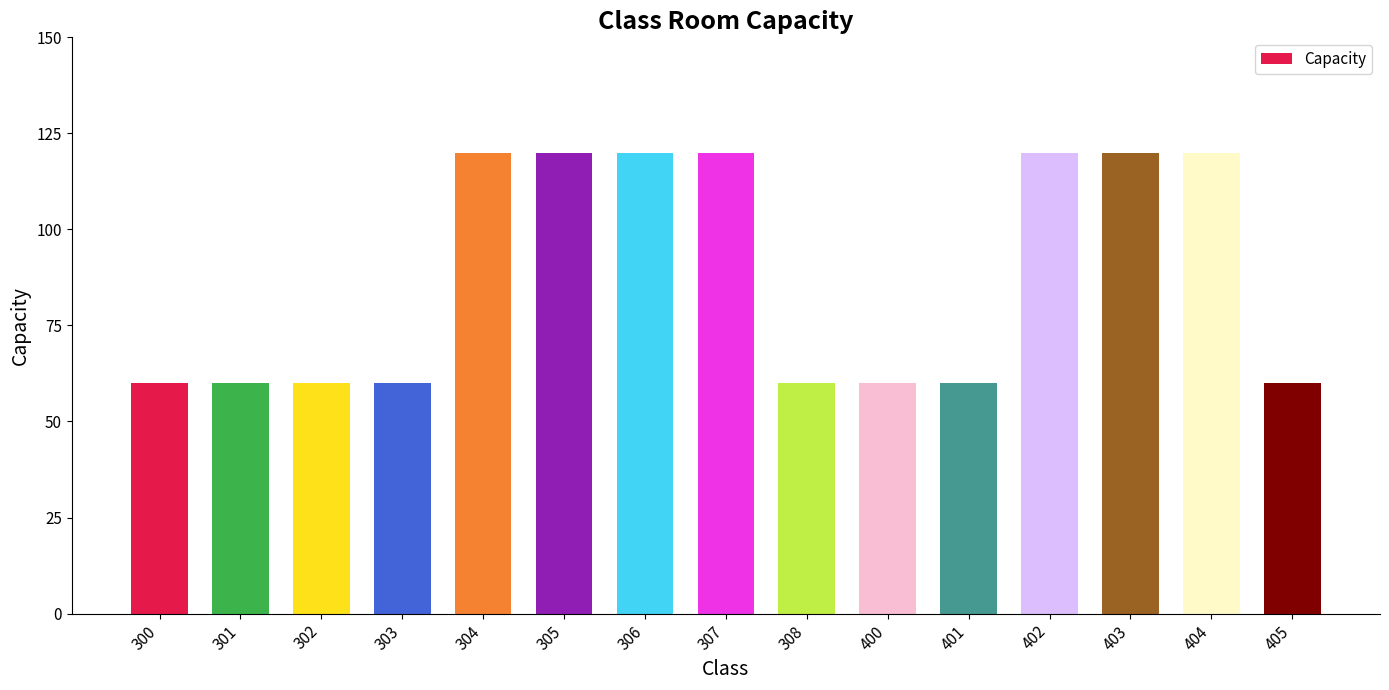

Is it true that the value at 305 is 214?

False